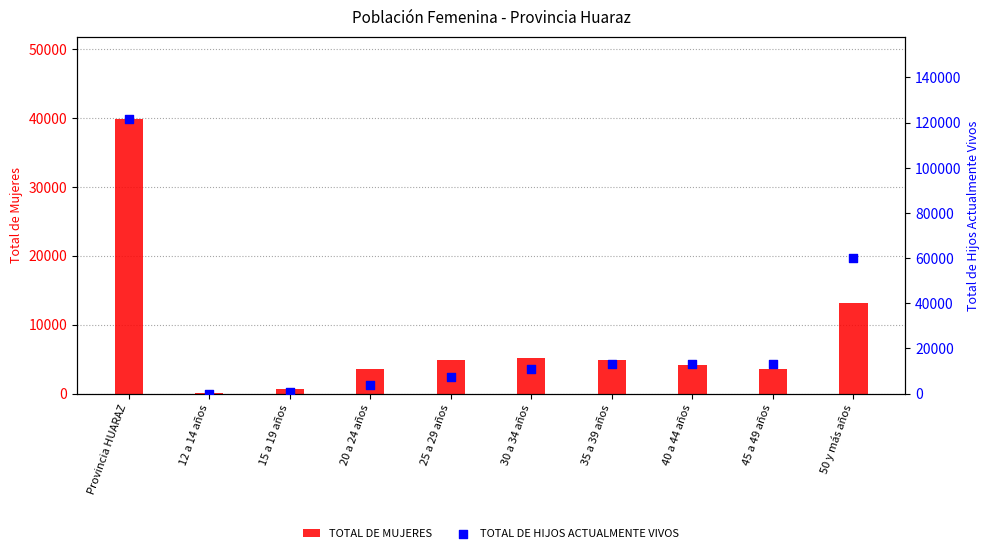

Which series contains the lowest Y value?

TOTAL DE HIJOS ACTUALMENTE VIVOS